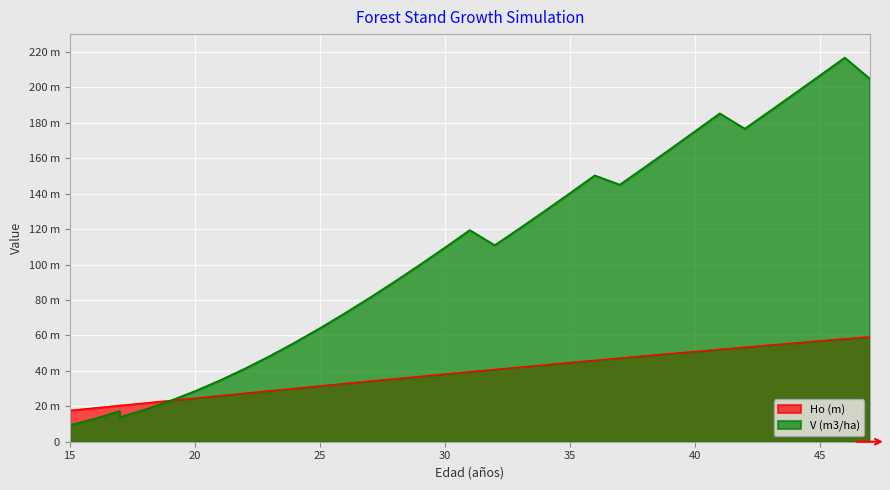

Where does the V (m3/ha) series first go above 110?

31